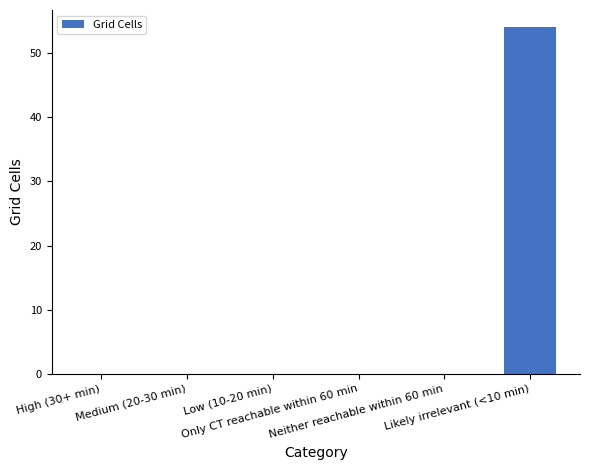

What is the maximum value shown in the chart?

54